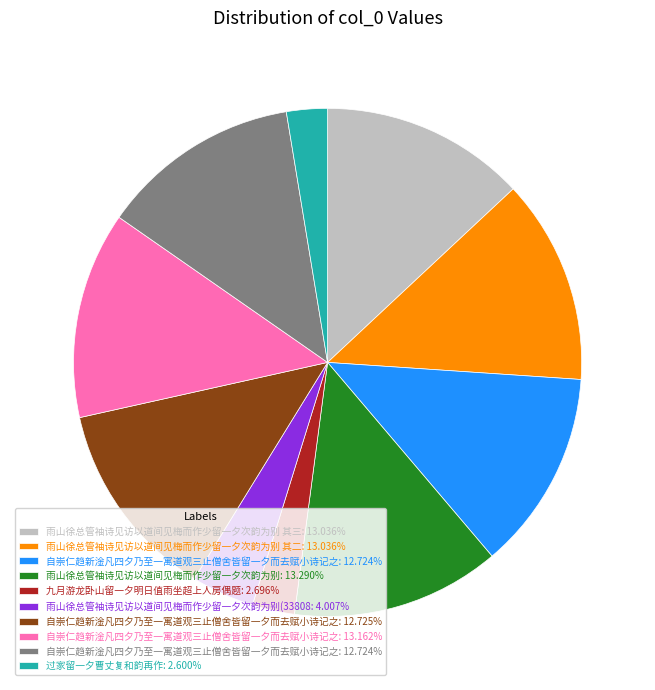

Is there any slice that represents more than half of the pie?

No